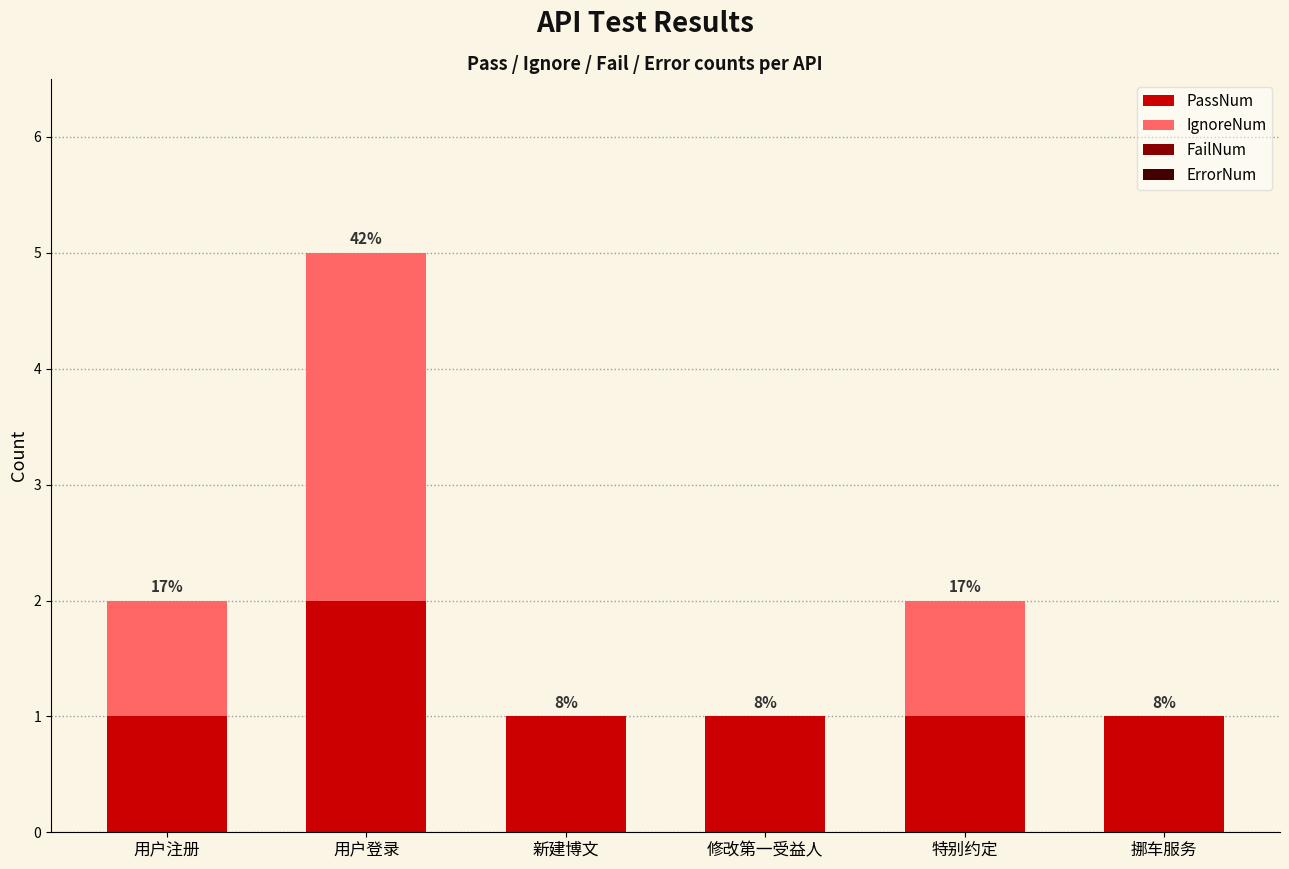

Rank the series by their maximum value, from lowest to highest.

FailNum, ErrorNum, PassNum, IgnoreNum